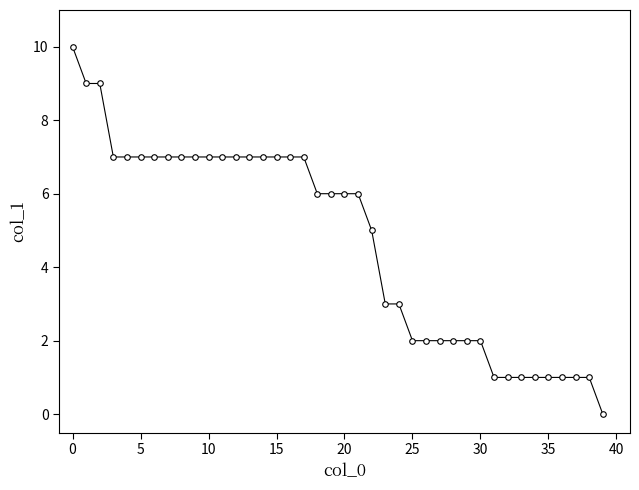

What is the greatest value displayed?

10